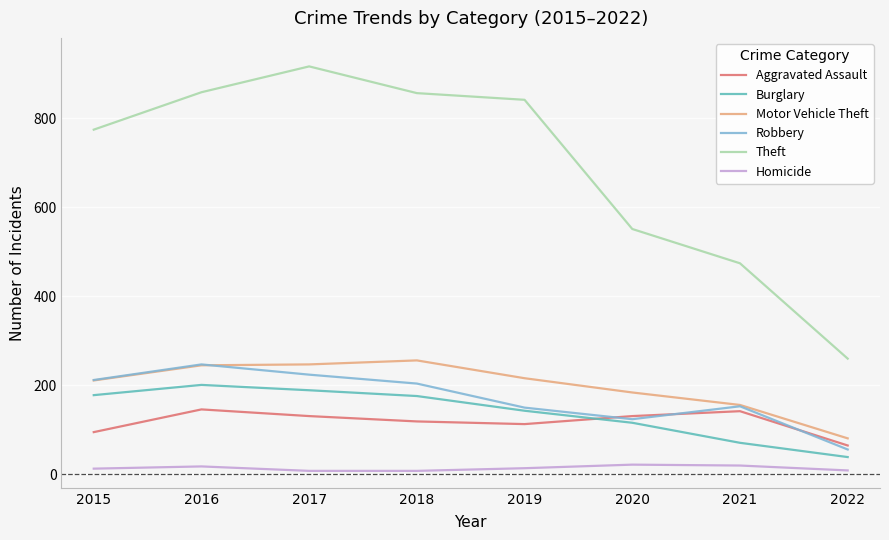

Is it true that Burglary equals 119 at 2021?

False